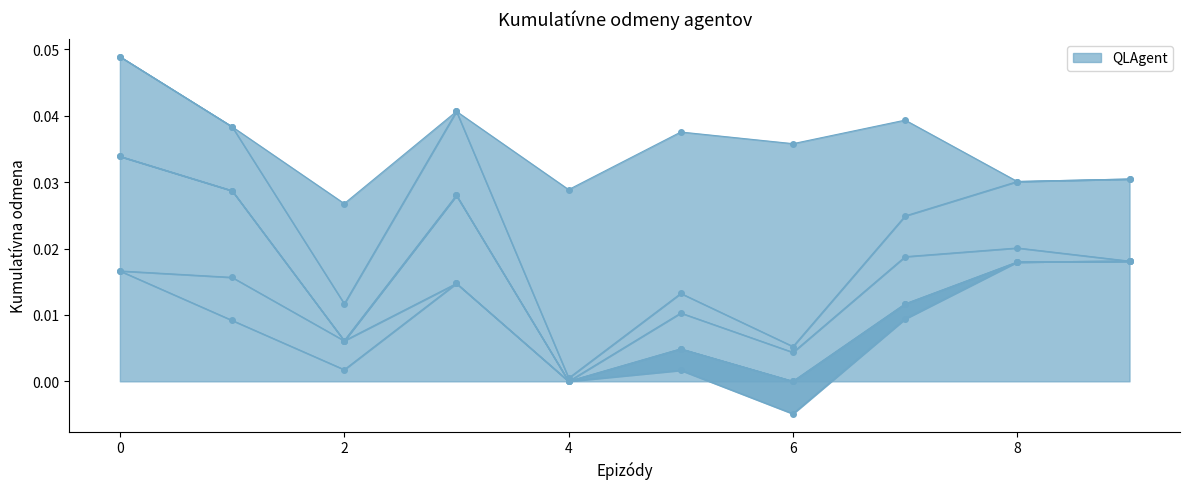

List the labels in order of col_1 value, largest first.

9, 8, 0, 3, 7, 1, 5, 2, 4, 6